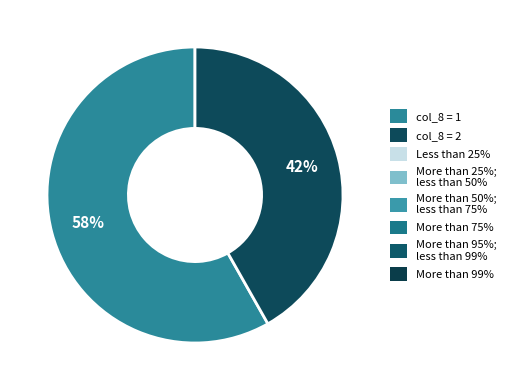

Is there any slice that represents more than half of the pie?

Yes